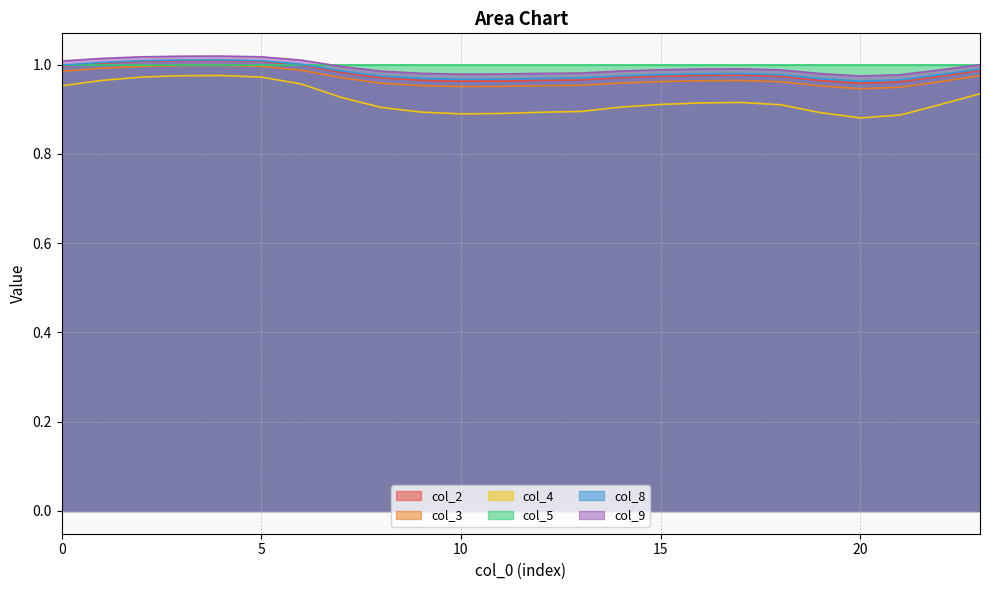

True or false: col_4 and col_3 intersect in this chart.

False